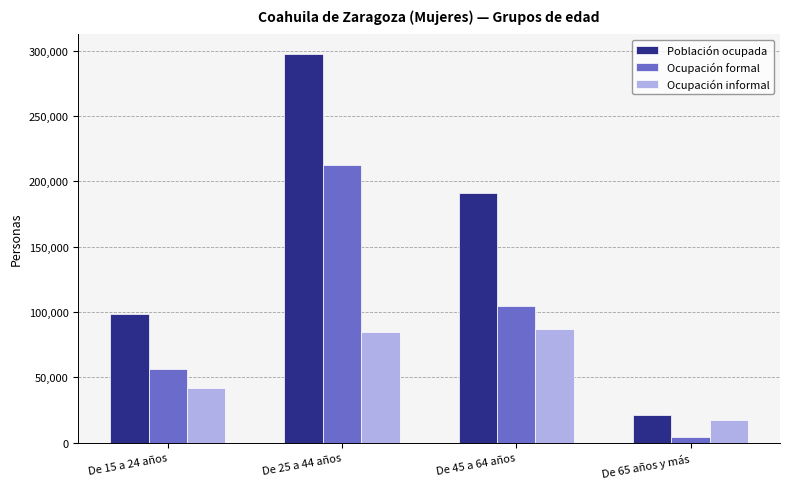

At which category is the sum across all series the highest?

De 25 a 44 años